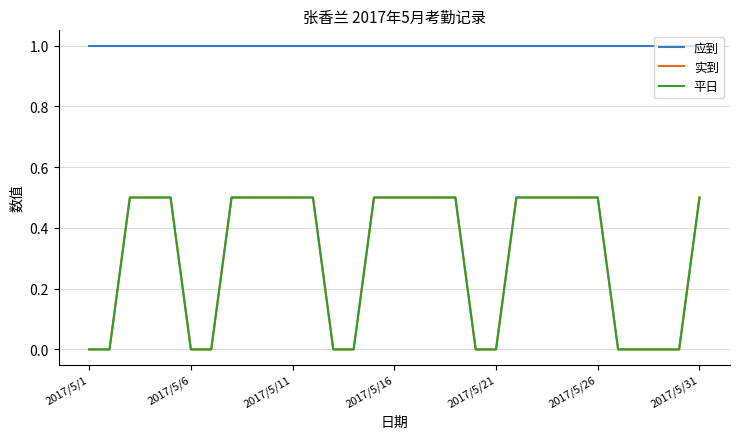

Reading left to right, extract all data points from this chart.

应到: 1.0	1.0	1.0	1.0	1.0	1.0	1.0	1.0	1.0	1.0	1.0	1.0	1.0	1.0	1.0	1.0	1.0	1.0	1.0	1.0	1.0	1.0	1.0	1.0	1.0	1.0	1.0	1.0	1.0	1.0	1.0
实到: 0.0	0.0	0.5	0.5	0.5	0.0	0.0	0.5	0.5	0.5	0.5	0.5	0.0	0.0	0.5	0.5	0.5	0.5	0.5	0.0	0.0	0.5	0.5	0.5	0.5	0.5	0.0	0.0	0.0	0.0	0.5
平日: 0.0	0.0	0.5	0.5	0.5	0.0	0.0	0.5	0.5	0.5	0.5	0.5	0.0	0.0	0.5	0.5	0.5	0.5	0.5	0.0	0.0	0.5	0.5	0.5	0.5	0.5	0.0	0.0	0.0	0.0	0.5